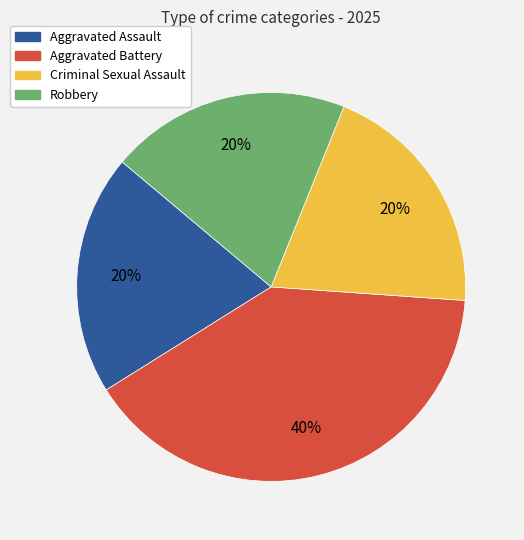

To the nearest percent, what percentage of the pie is Aggravated Battery?

40%